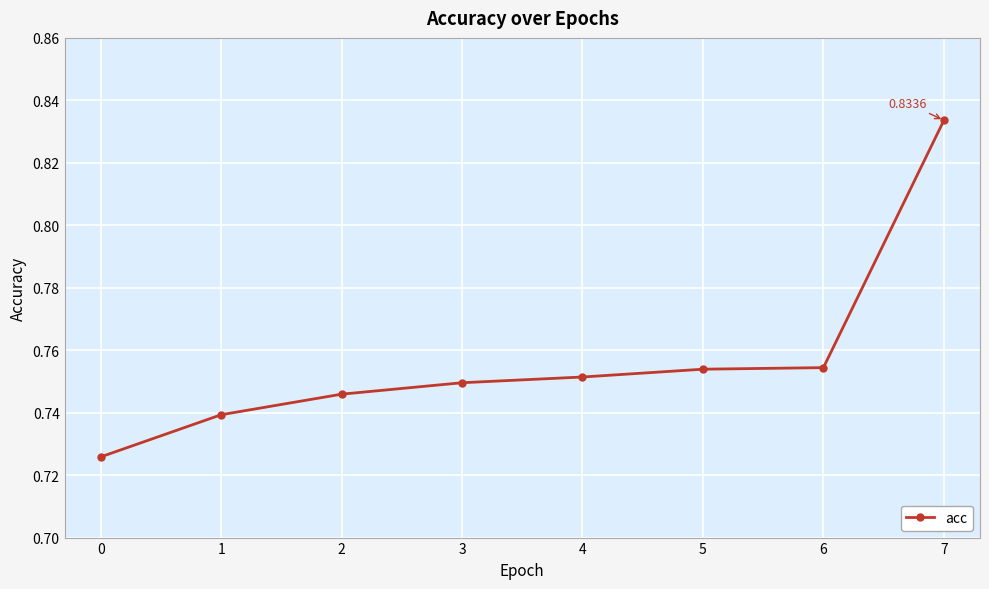

Is this an area chart (filled region under the line)?

No